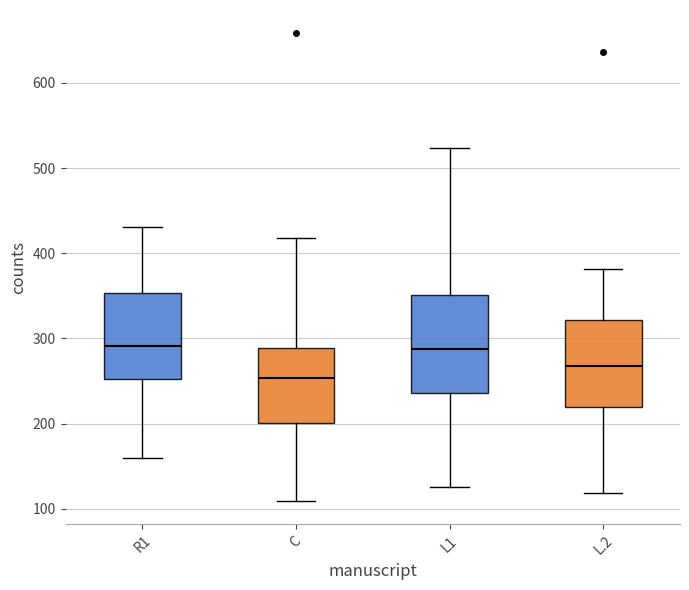

Where is the lower edge of the box for L.2 on the y-axis? The values are not printed on the chart, so give them approximately, as read against the axis.

220